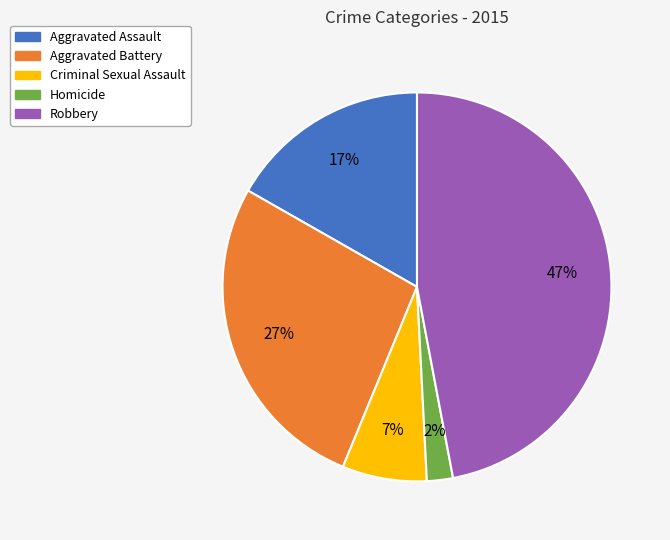

To the nearest percent, what is the combined percentage of Aggravated Battery and Homicide?

29%